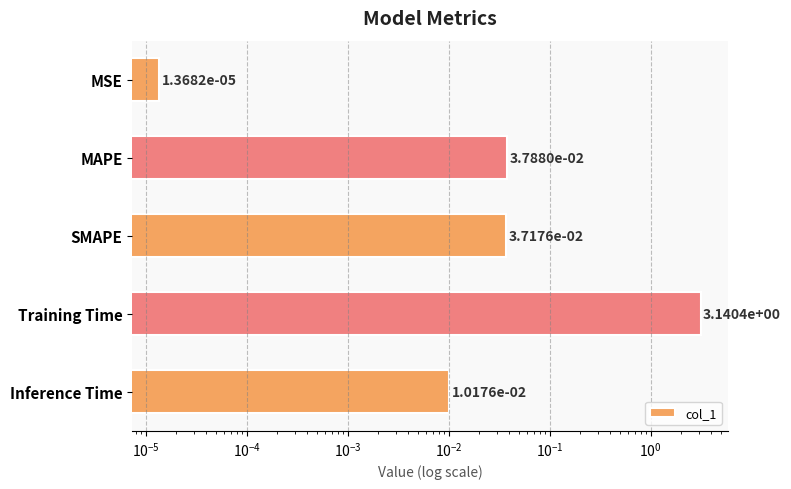

Reading right to left, what are all the values shown in this chart?

0.0	3.1	0.0	0.0	0.0